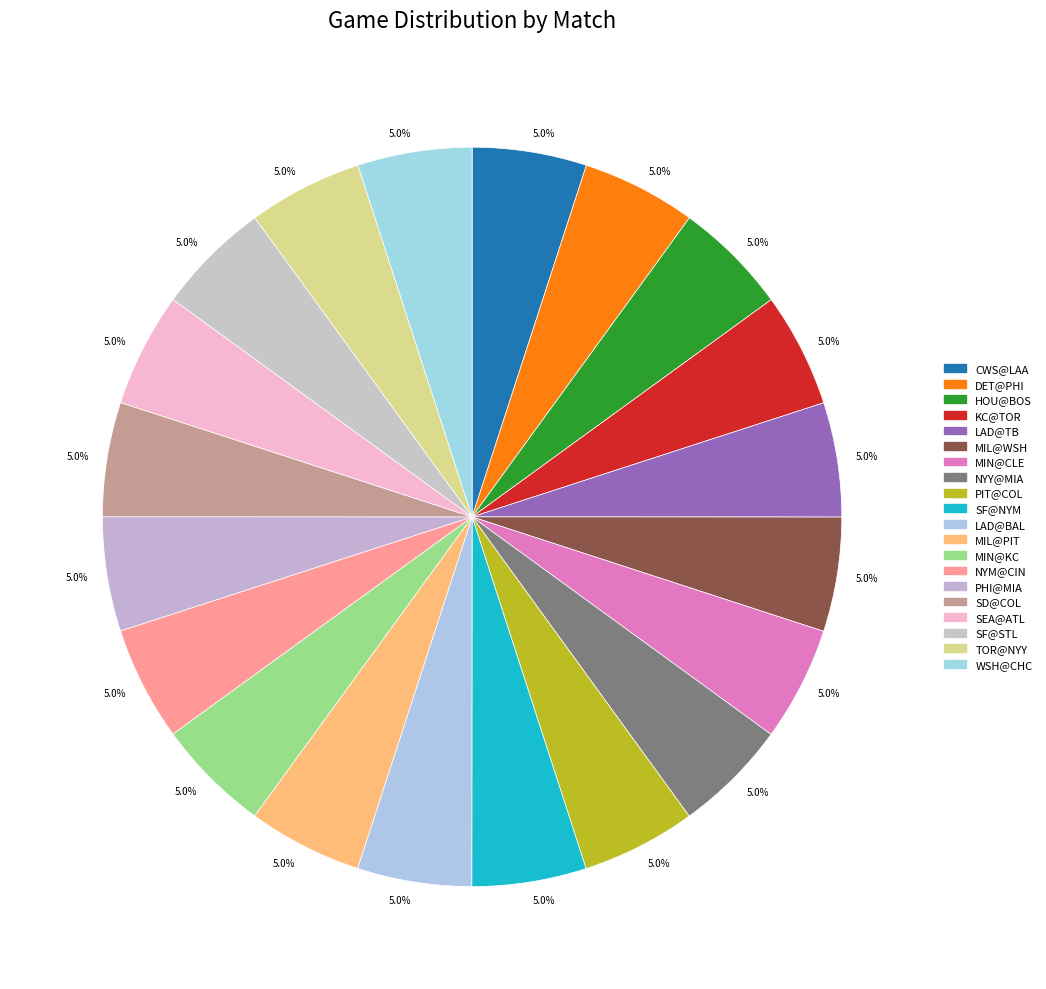

Count the number of slices in the pie.

20